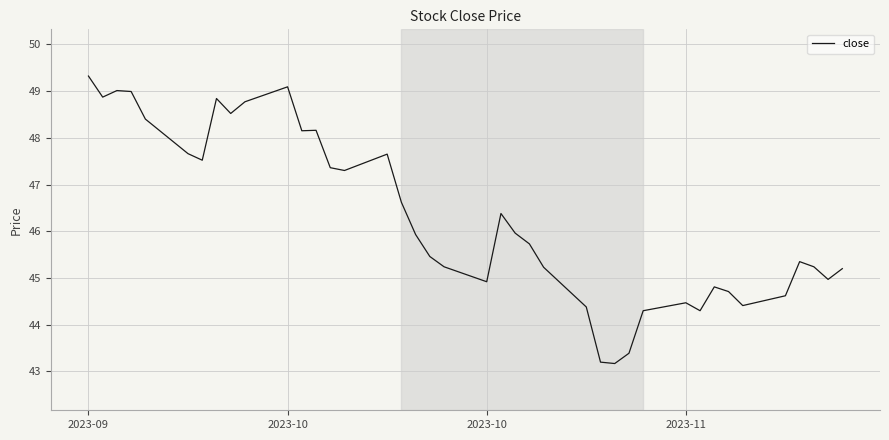

What is the smallest value displayed?

43.2